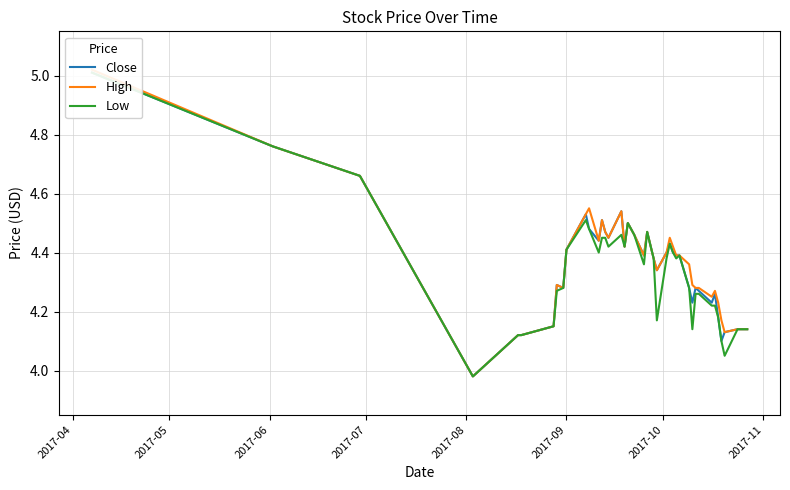

Does the chart have visible grid lines?

Yes